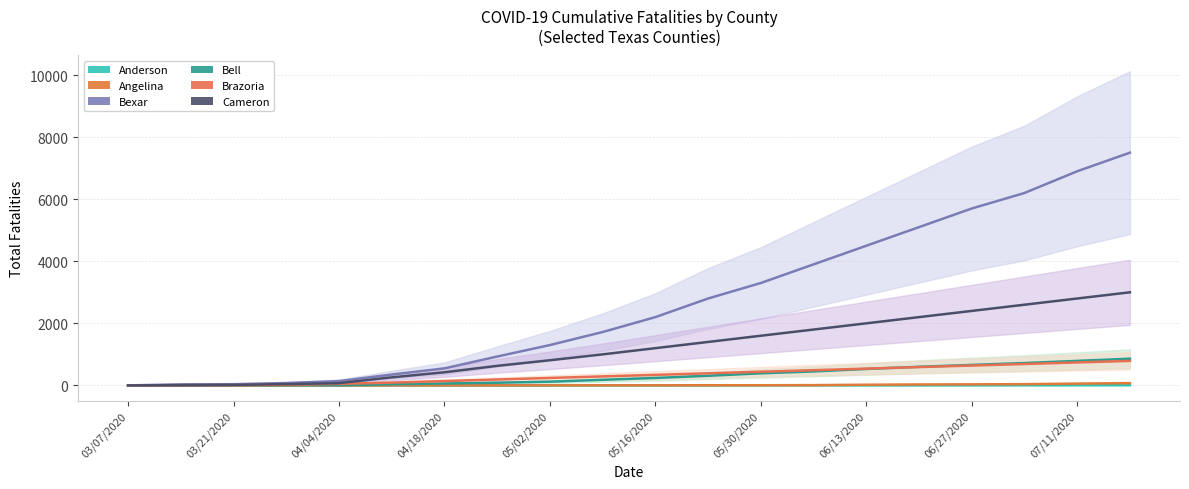

Read the Bell value at 05/16/2020, to the nearest 100.

200